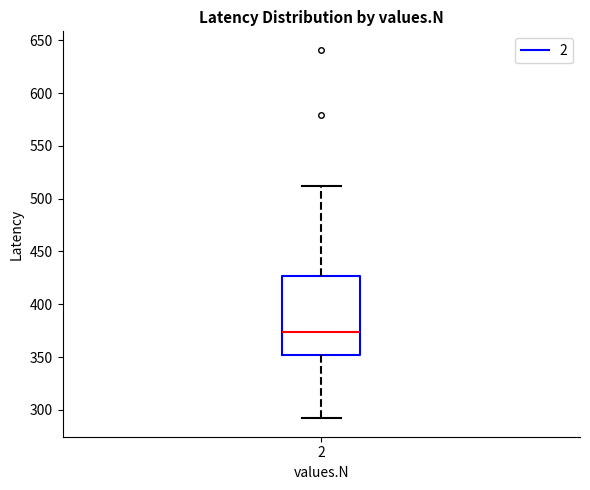

Read this box plot against the y-axis: the position of the median line, the range covered by the box, and the ends of both whiskers. The values are not printed on the chart, so give them approximately, as read against the axis.

median 375, box 350 to 425, whiskers 290 to 510